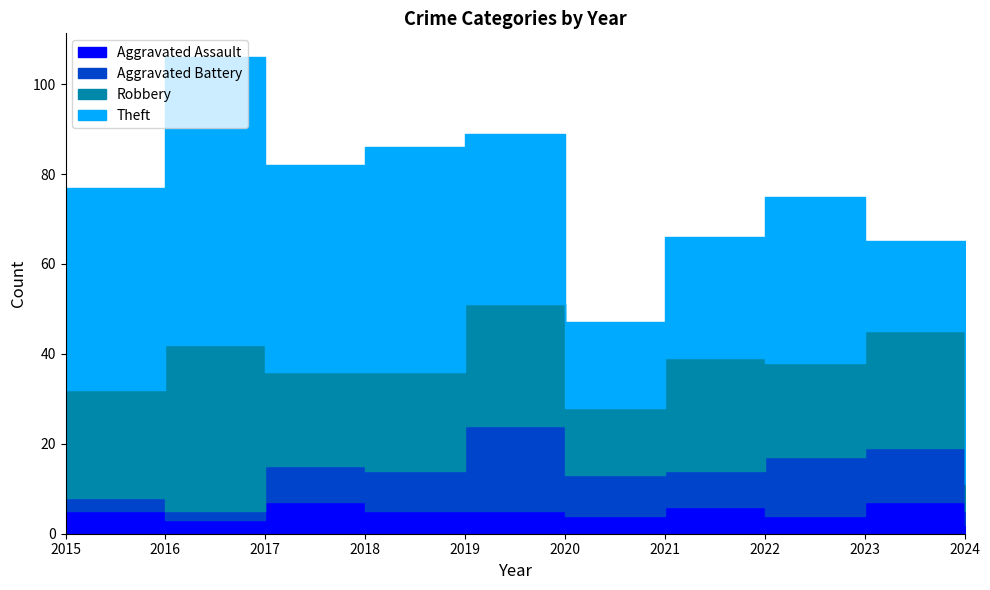

At which label is Theft closest to 38?

2019